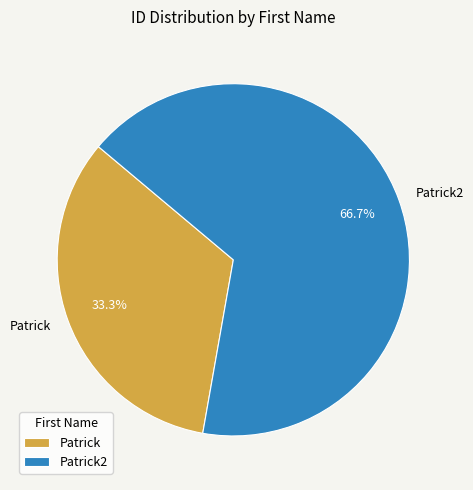

Is there a majority slice in this chart?

Yes